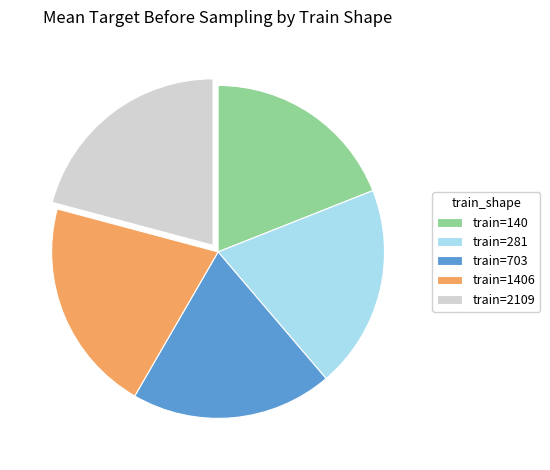

Is the sum of train=2109 and train=1406 greater than half?

No